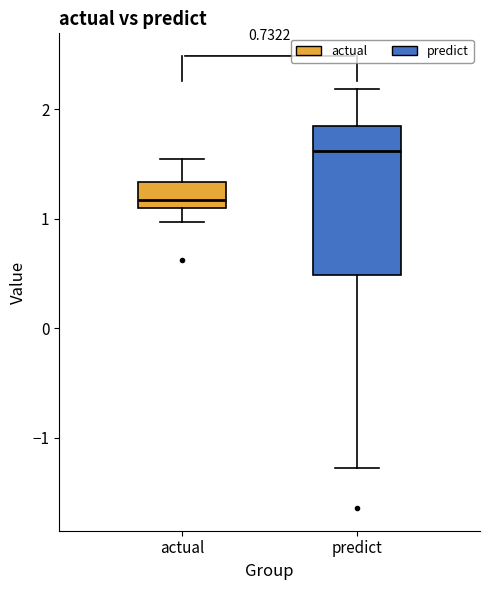

Which box is the tallest, from its lower edge to its upper edge?

predict